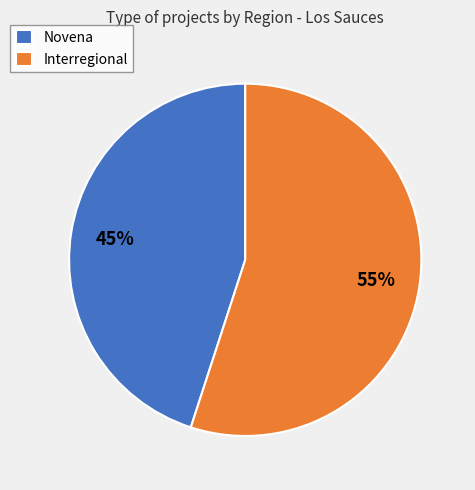

How many segments does this pie chart have?

2